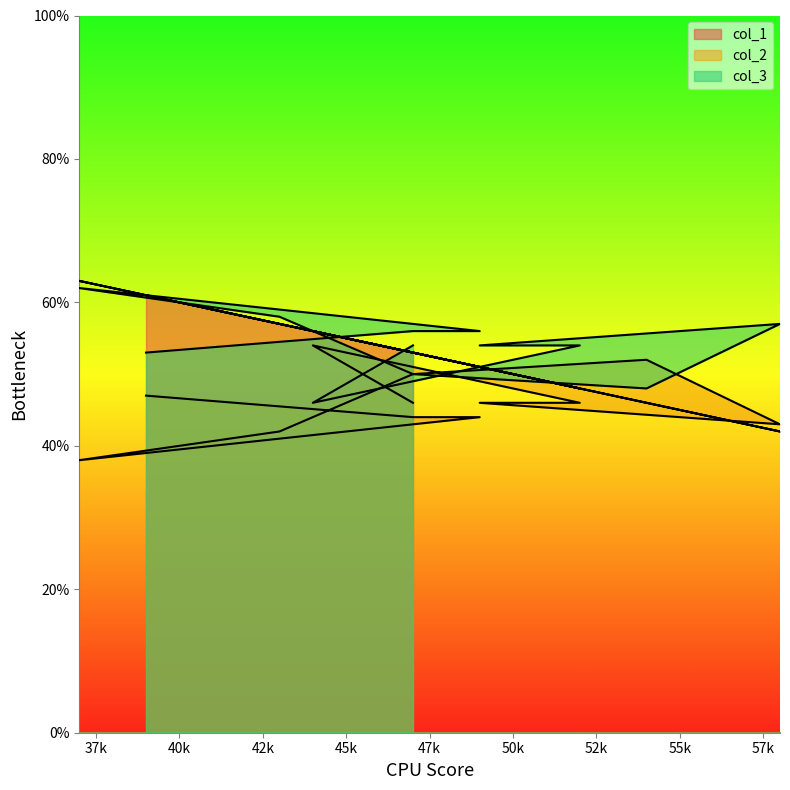

Is it true that col_1 equals 53 at 50k?

True